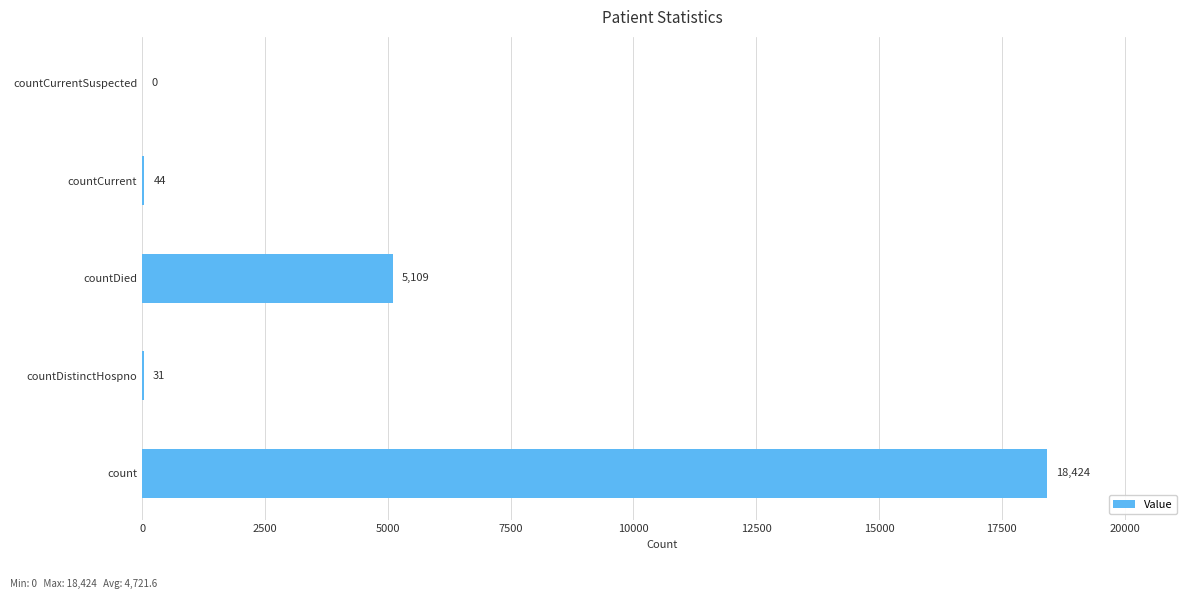

True or false: the data shows 2750 at countDied.

False